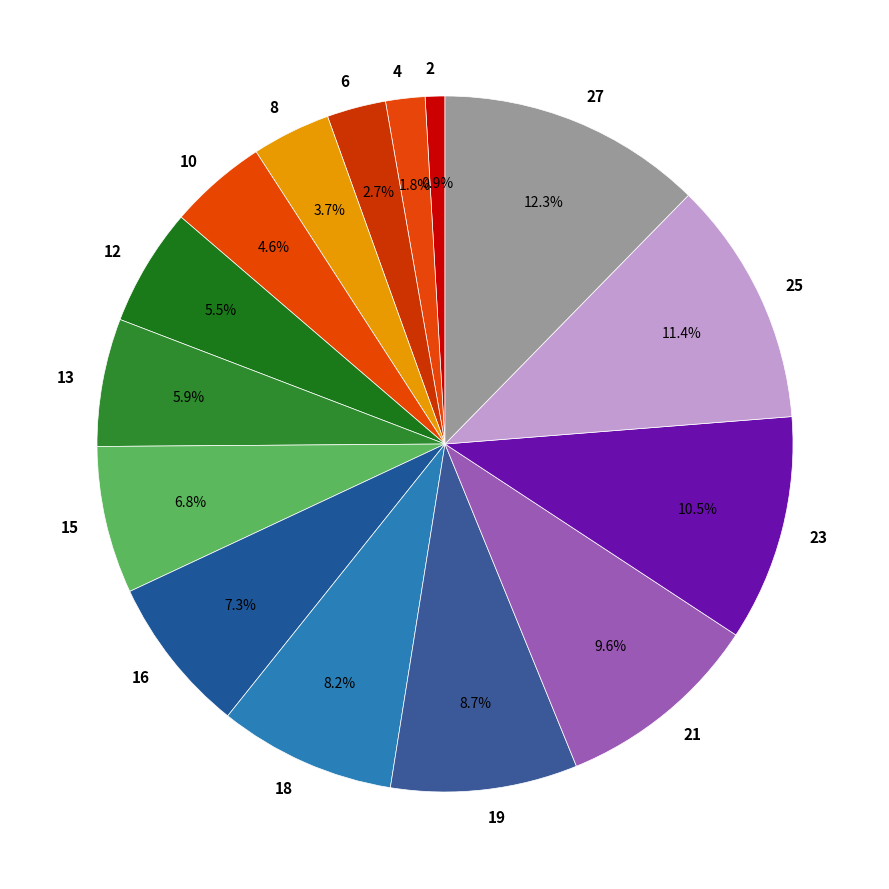

How many slices are in this pie chart?

15